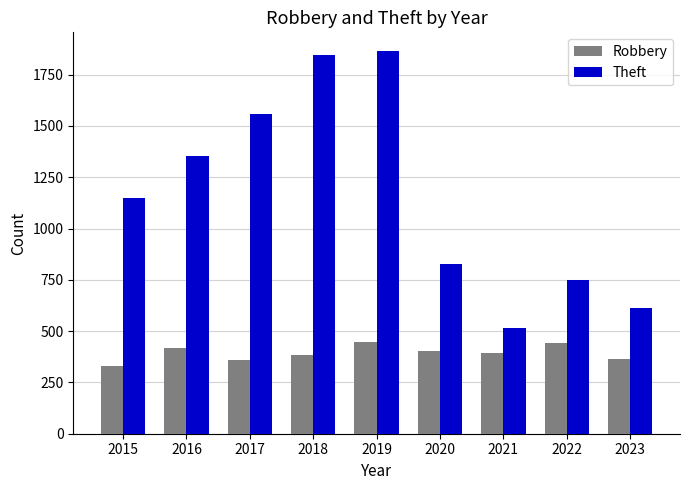

Read the Robbery value at 2019, to the nearest 50.

450